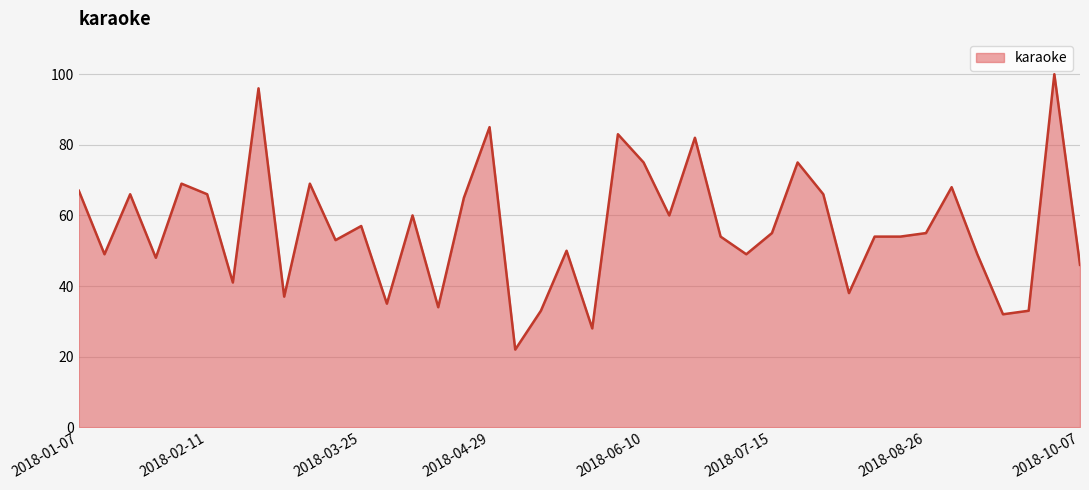

What is the maximum value shown in the chart?

100